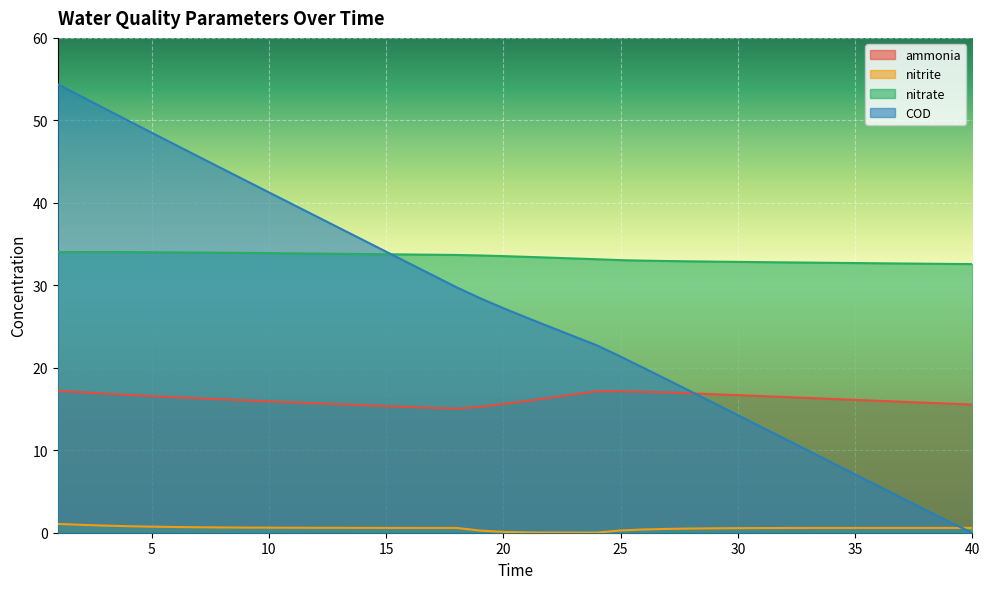

At which label does COD first exceed 27?

1